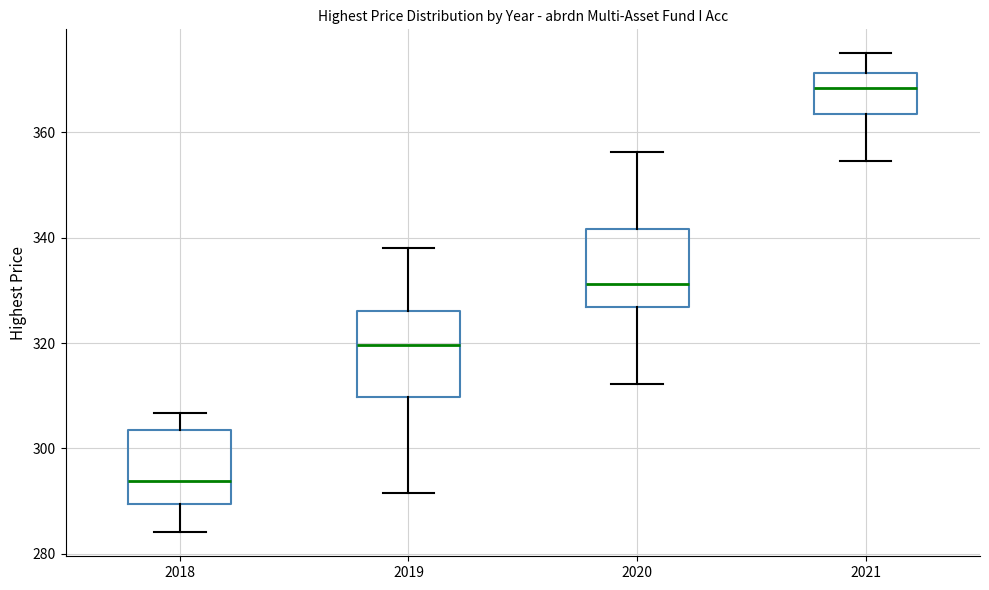

Reading left to right, read every box against the y-axis: the position of its median line, the range the box covers, and the ends of its whiskers. The values are not printed on the chart, so give them approximately, as read against the axis.

2018: median 294, box 290 to 304, whiskers 284 to 306
2019: median 320, box 310 to 326, whiskers 292 to 338
2020: median 332, box 326 to 342, whiskers 312 to 356
2021: median 368, box 364 to 372, whiskers 354 to 376